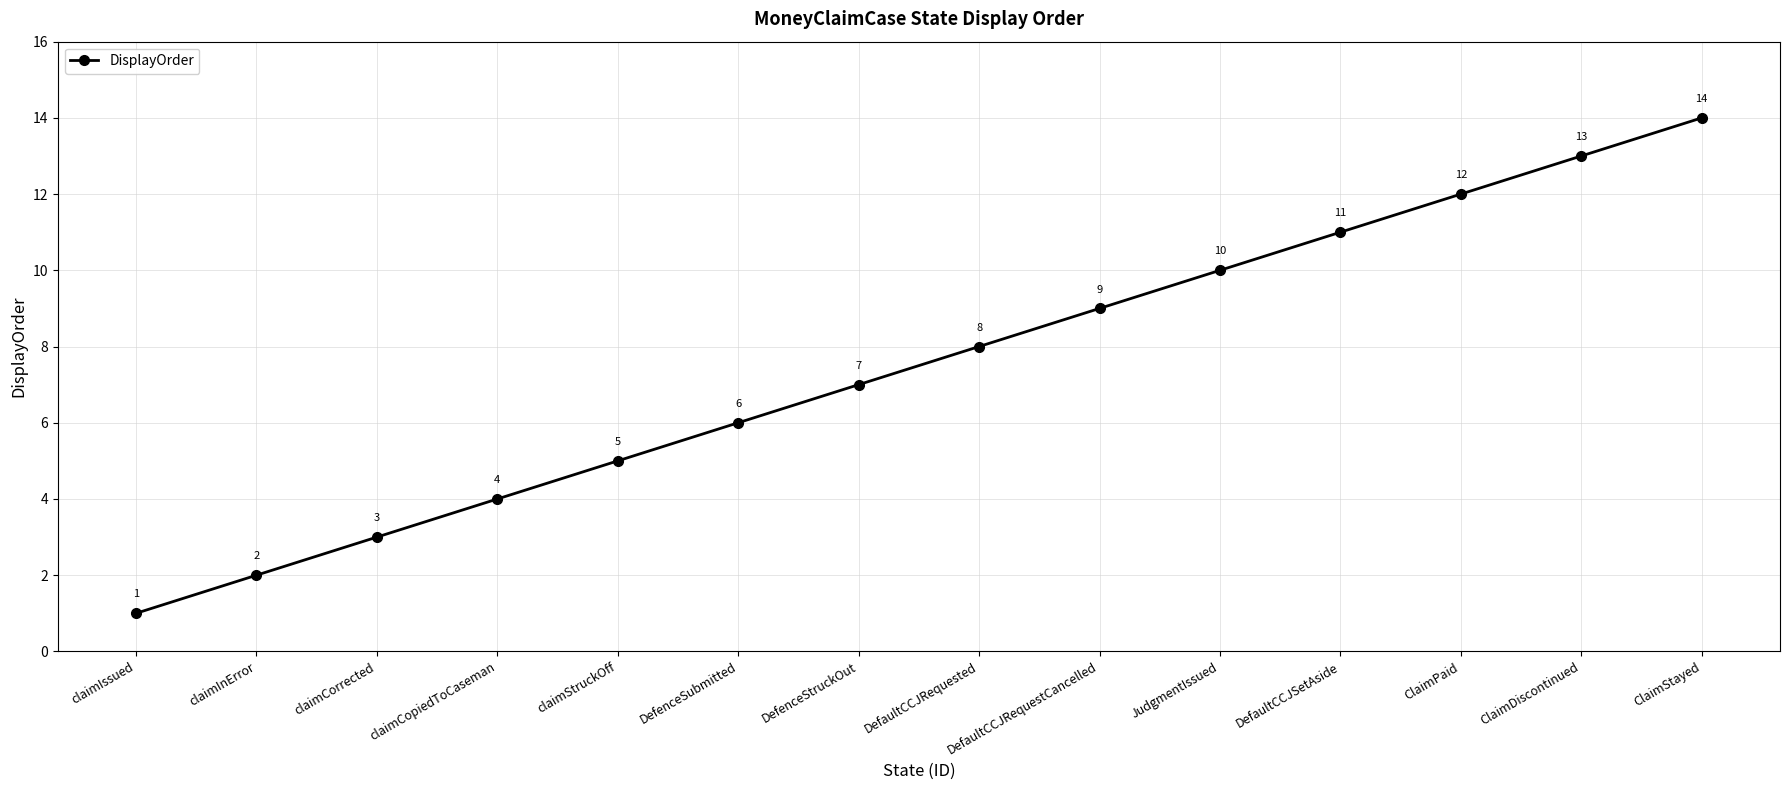

Count the number of data series in this chart.

1